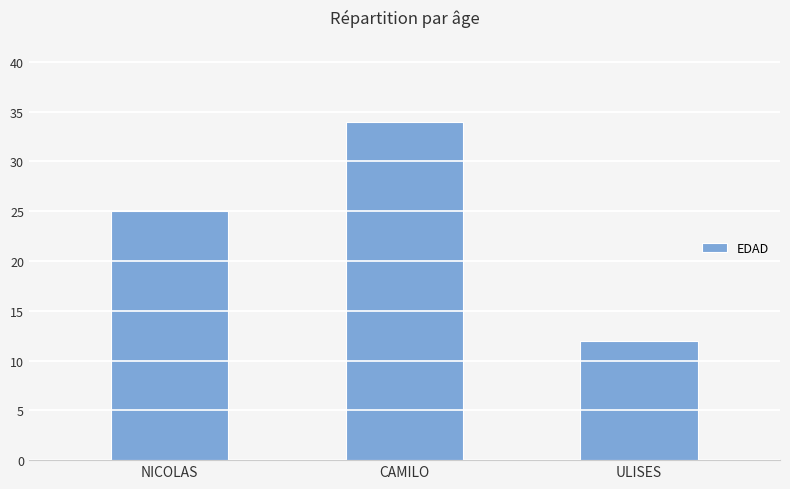

What is the sum of the values at ULISES and CAMILO?

46